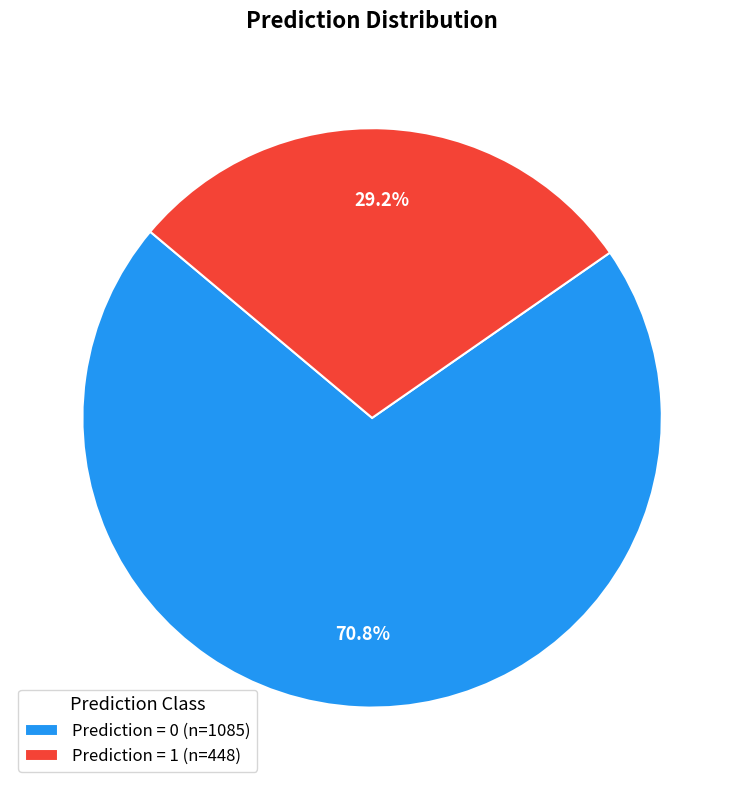

How many slices are in this pie chart?

2